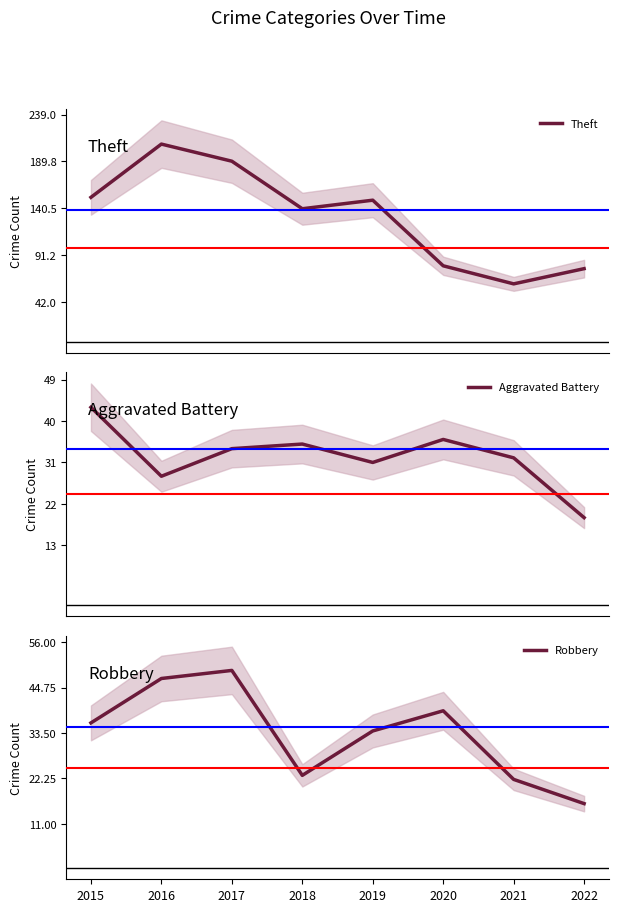

What is the sum of all Theft values?

1057